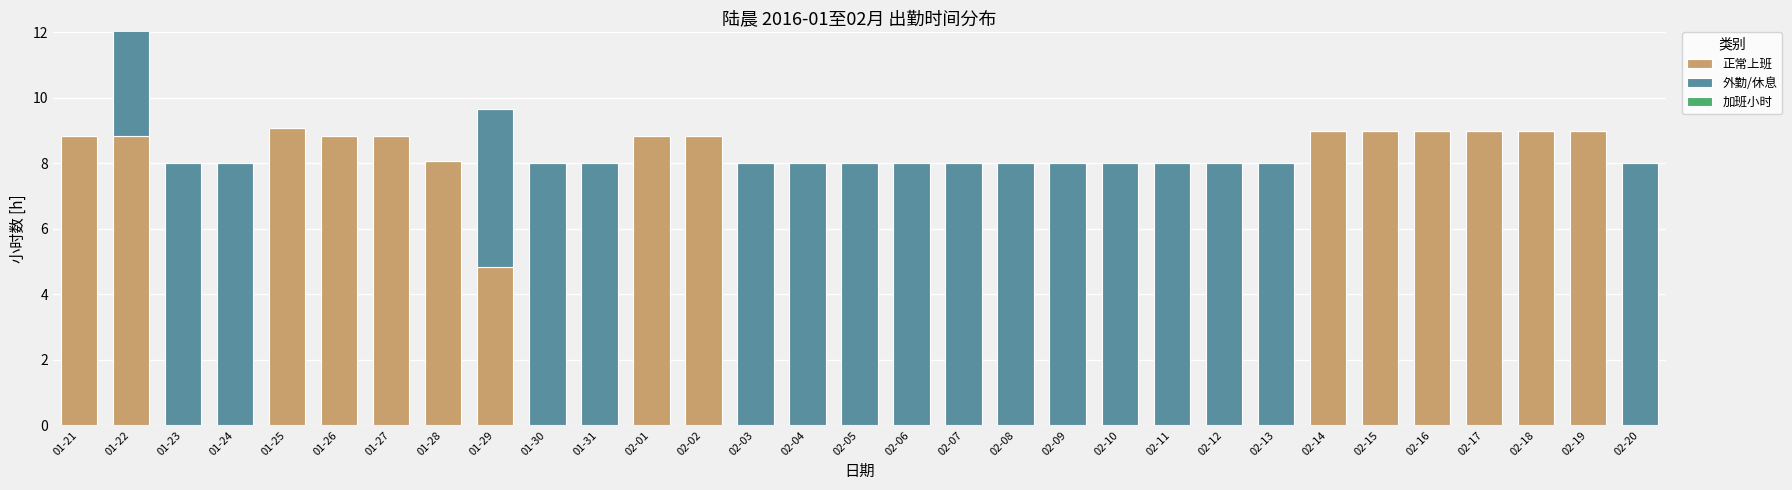

What is the label of the 22nd bar from the right?

01-30